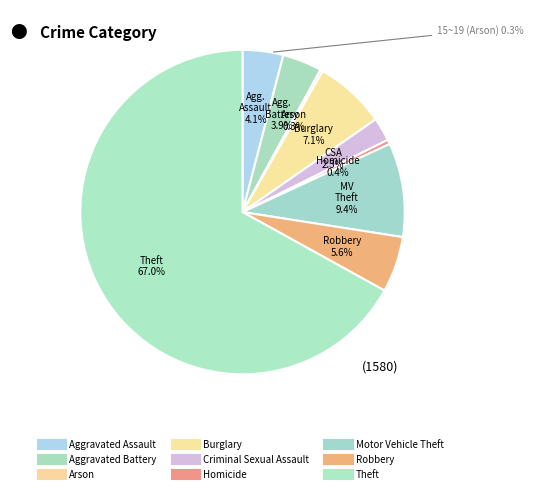

Is it true that Burglary is 14% of the pie?

False